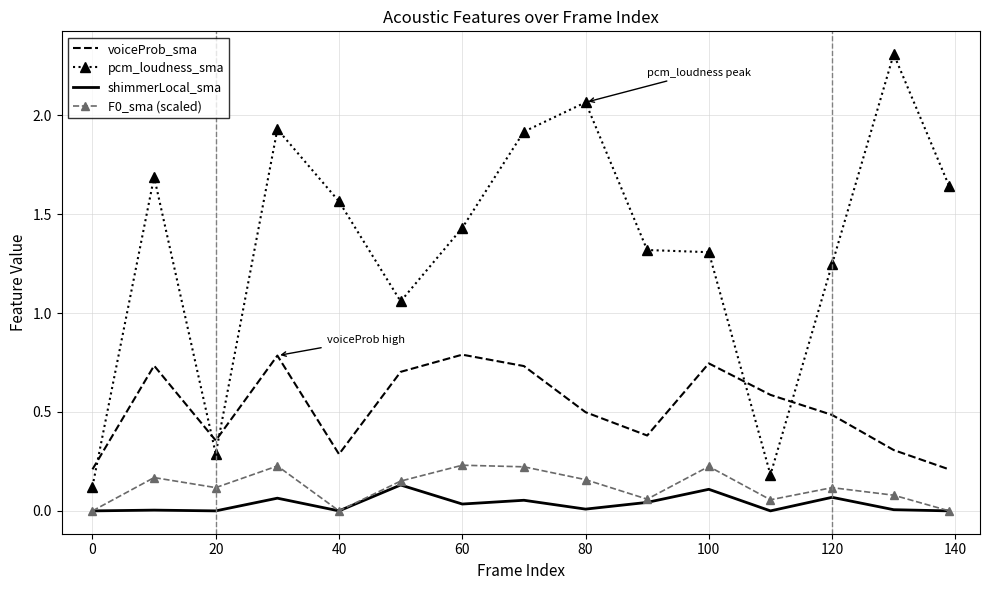

What is the maximum value shown in the chart?

2.3